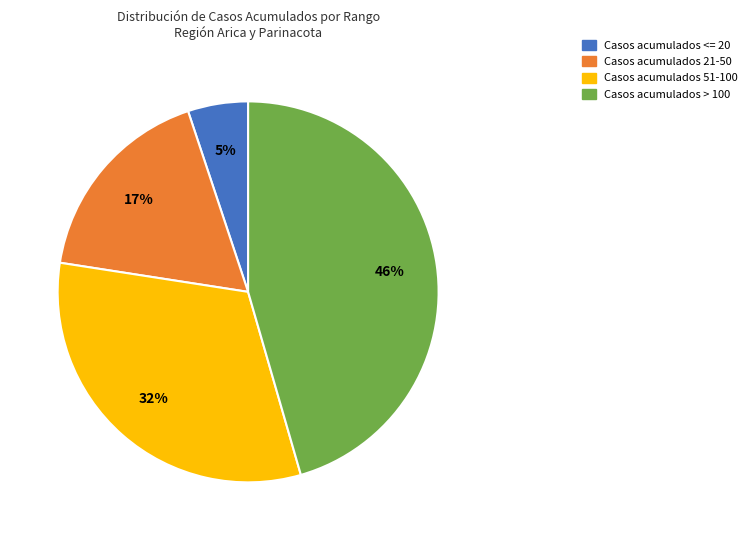

Count the number of slices in the pie.

4